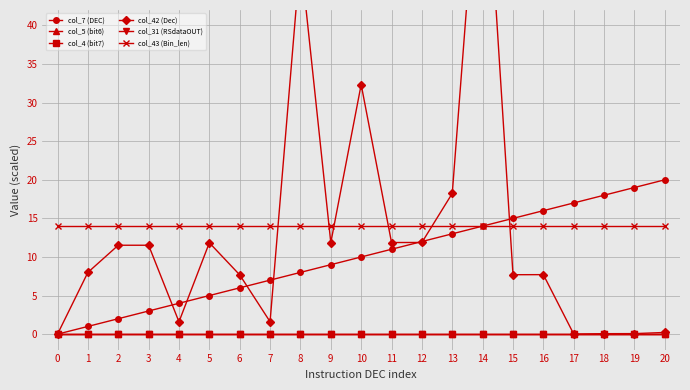

Rank the categories by col_42 (Dec) value from highest to lowest.

14, 8, 10, 13, 12, 11, 9, 5, 2, 3, 1, 16, 15, 6, 7, 4, 20, 19, 18, 17, 0